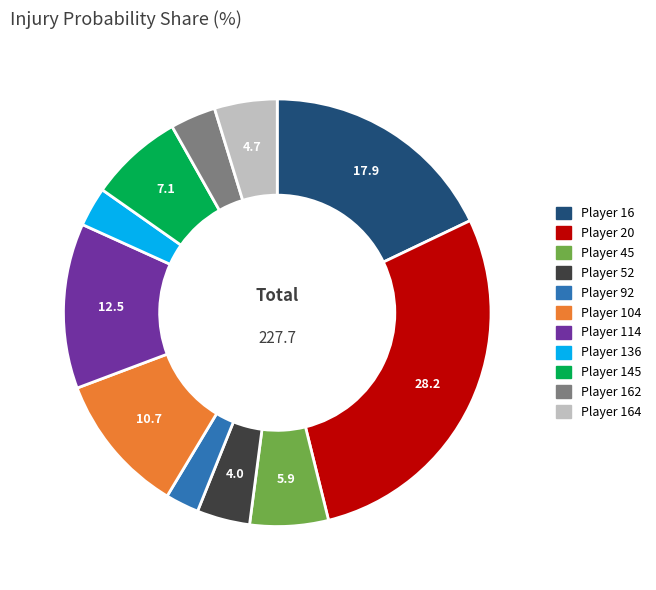

Does any single category account for the majority?

No